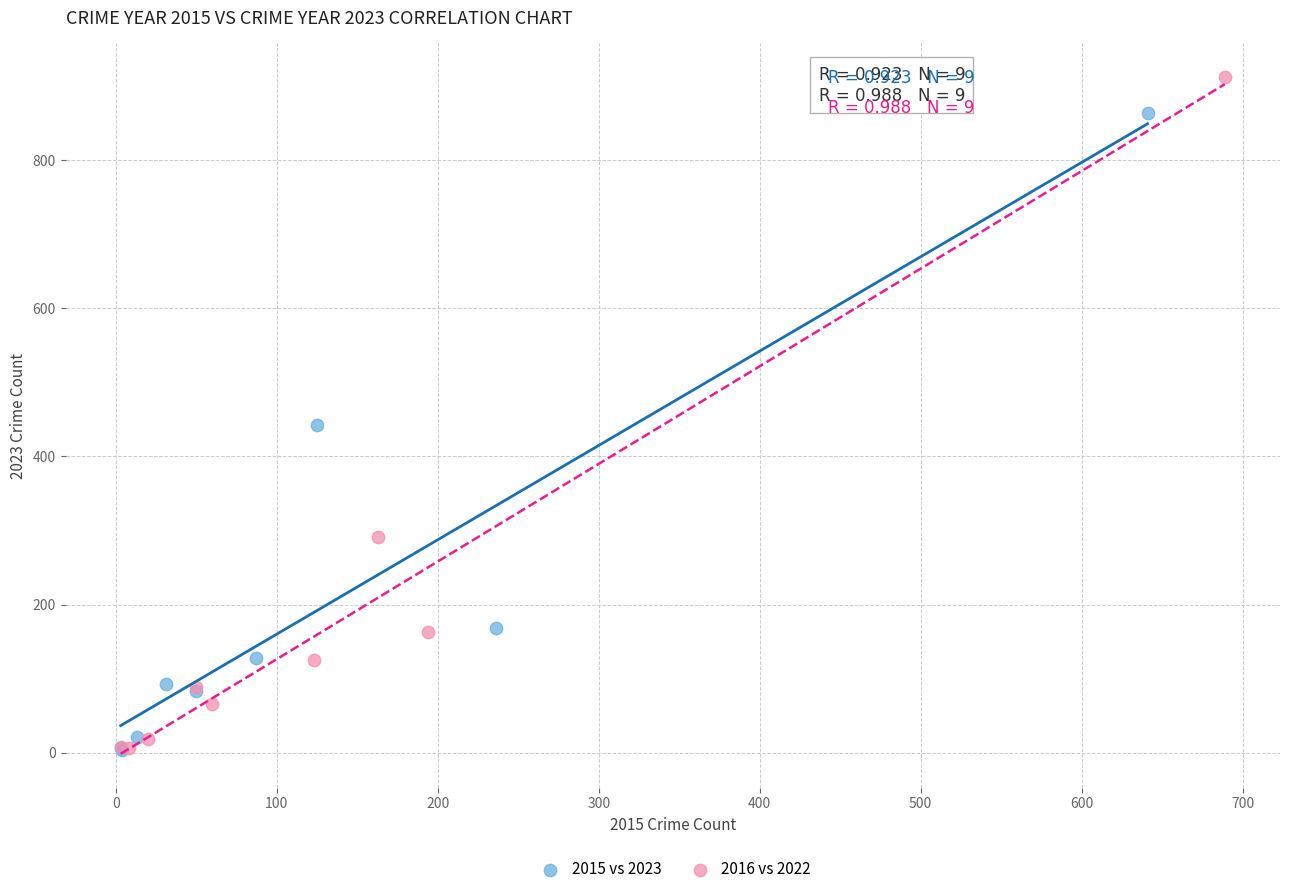

Which series contains the highest Y value?

2016 vs 2022